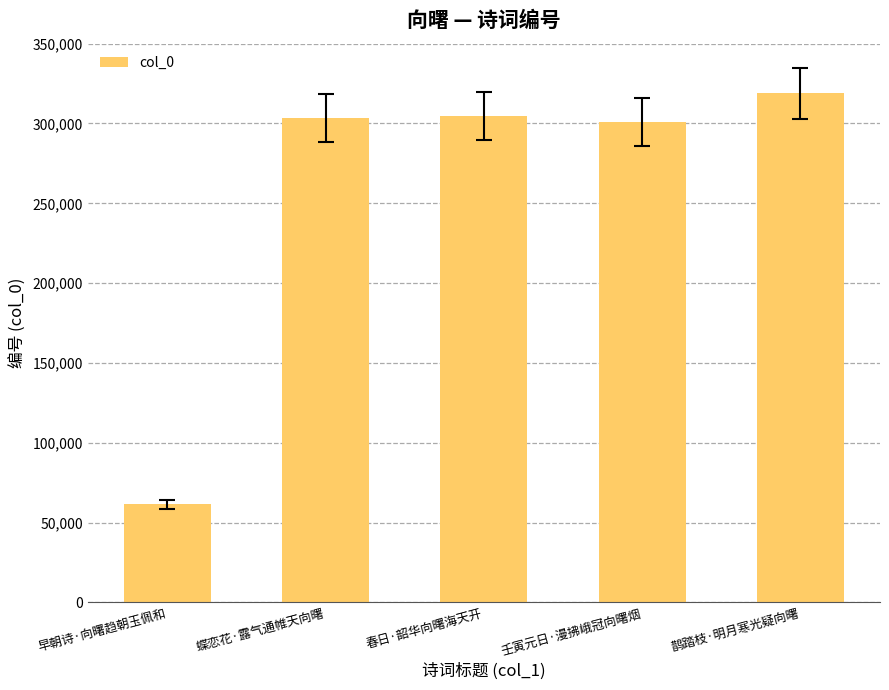

What is the label of the 4th bar from the right?

蝶恋花·露气通帷天向曙